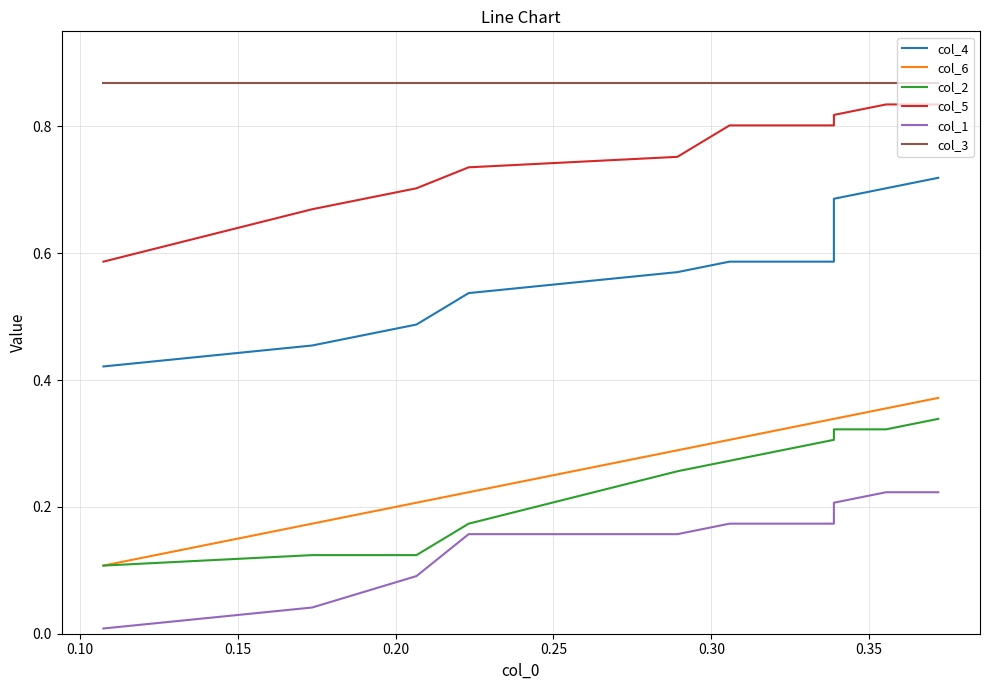

What is the maximum value for col_2?

0.3